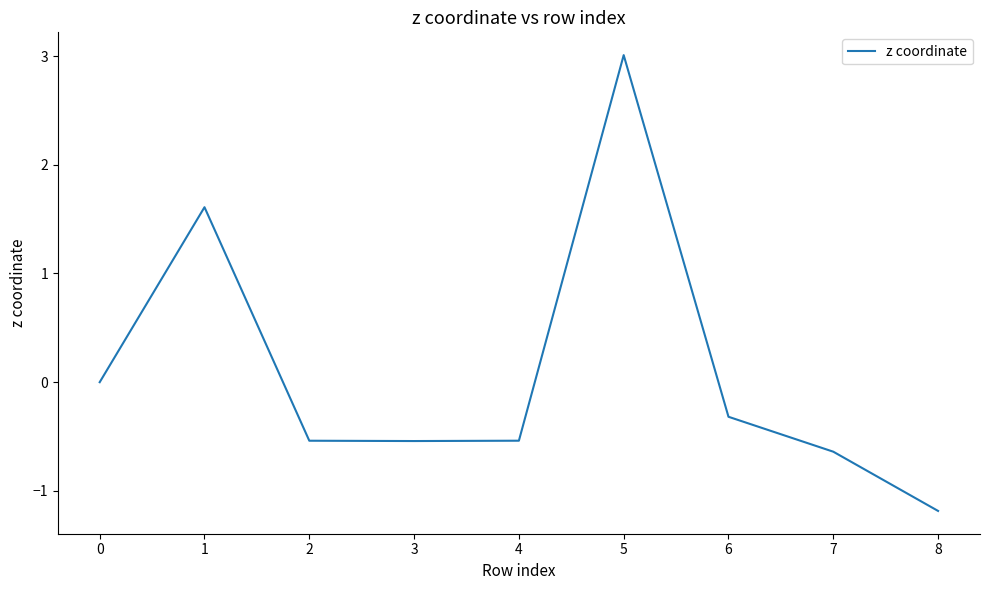

What value does the data have at 2?

-0.5